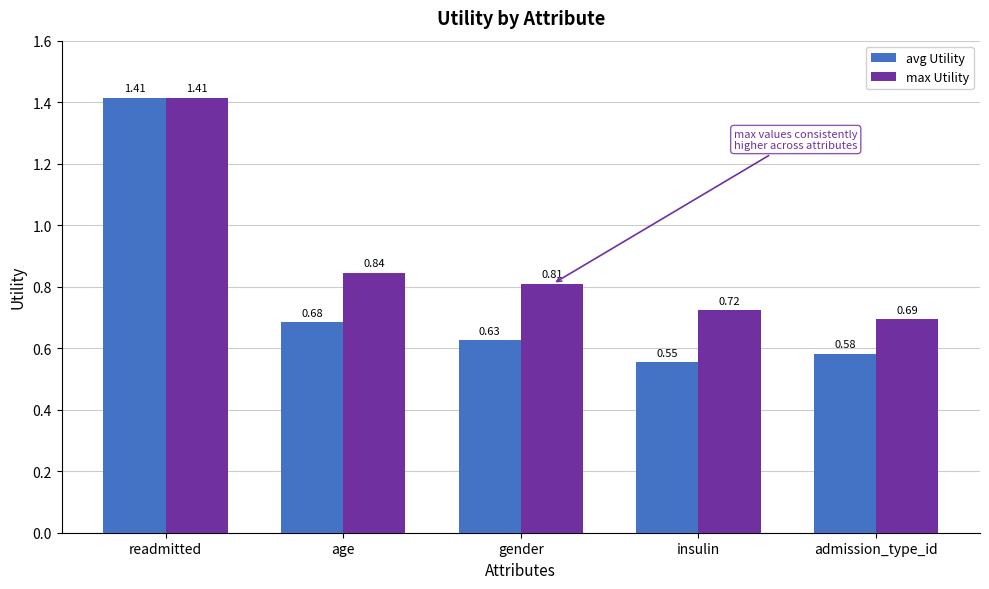

Which series has the largest range (max minus min)?

avg Utility